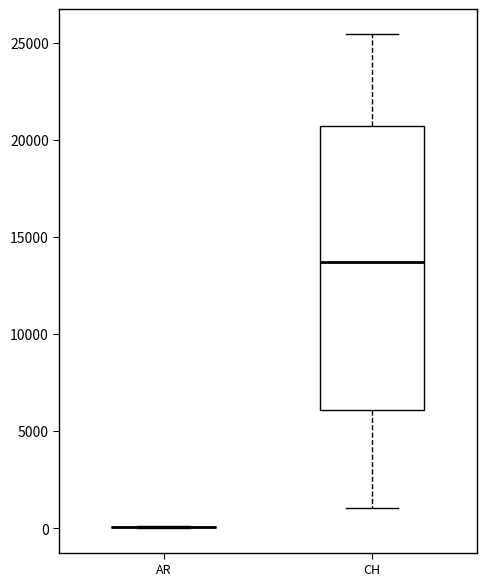

Comparing the boxes themselves (not the whiskers), which one is the tallest?

CH